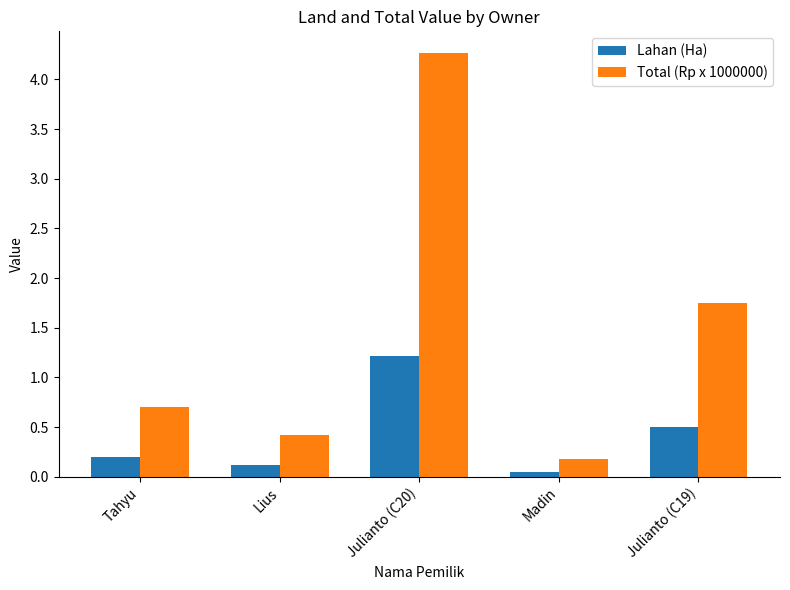

How many groups of bars are there?

5